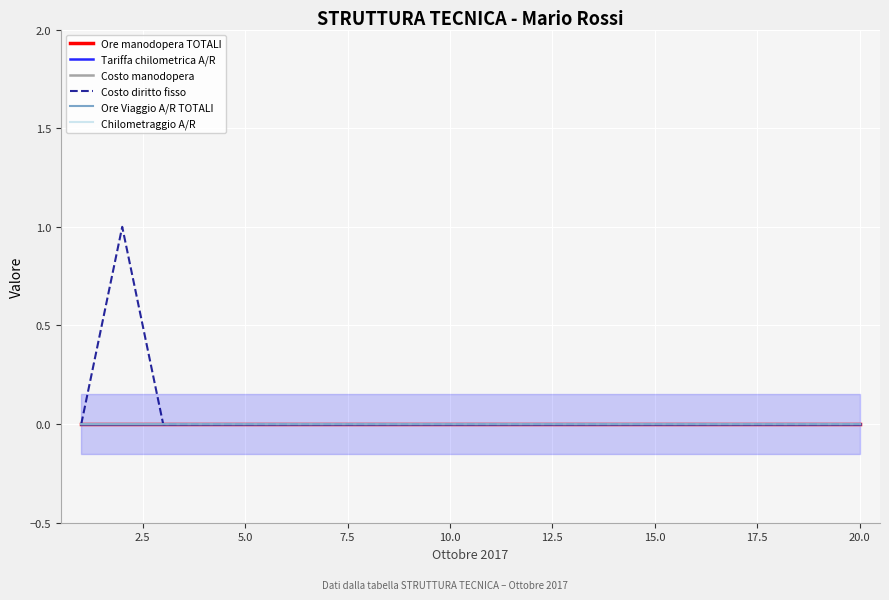

True or false: Ore Viaggio A/R TOTALI and Tariffa chilometrica A/R intersect in this chart.

False